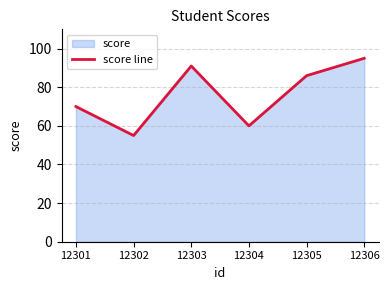

Between 12306 and 12305, which is larger?

12306